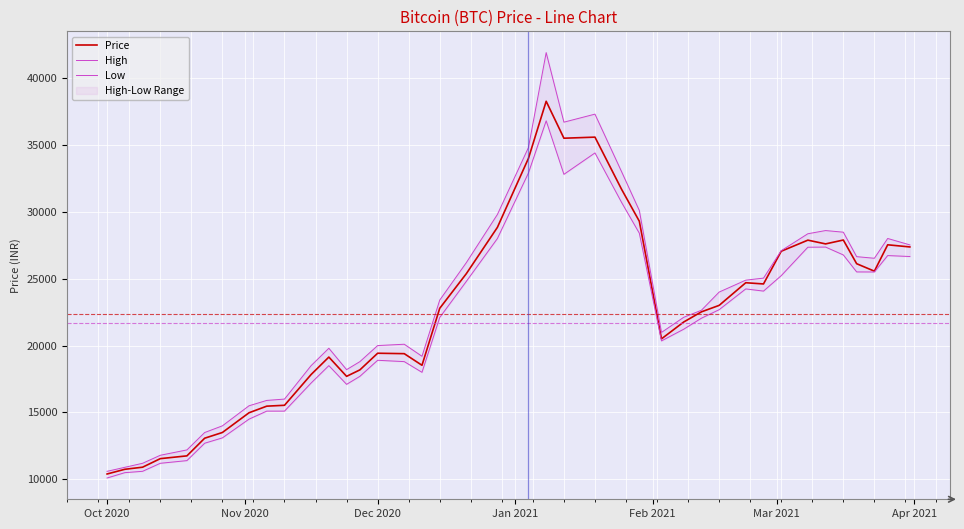

Rank the series by their maximum value, from lowest to highest.

Low, Price, High